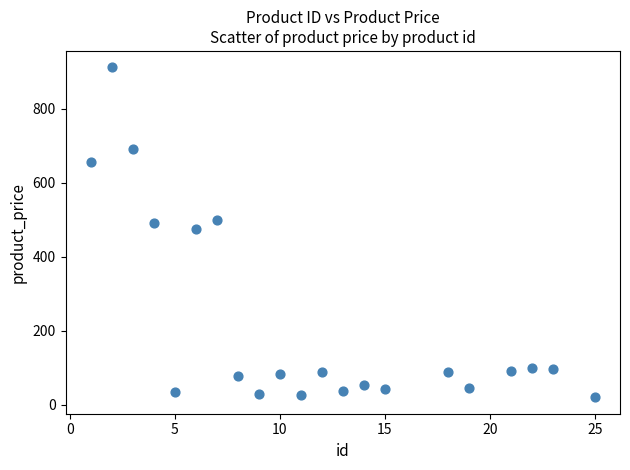

What is the range of X values (max minus min)?

24